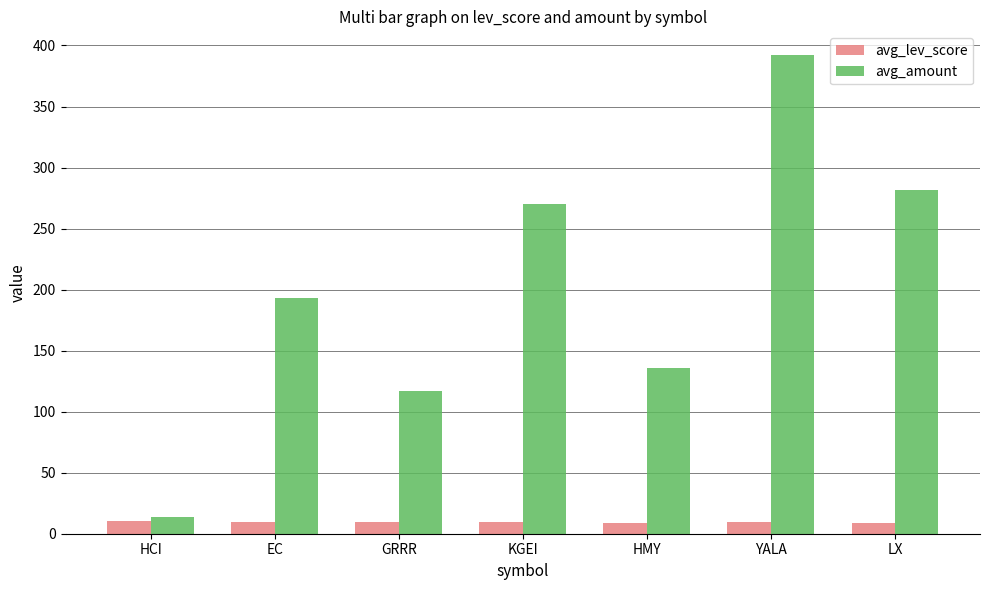

What is the spread (max minus min) of values at LX?

273.0